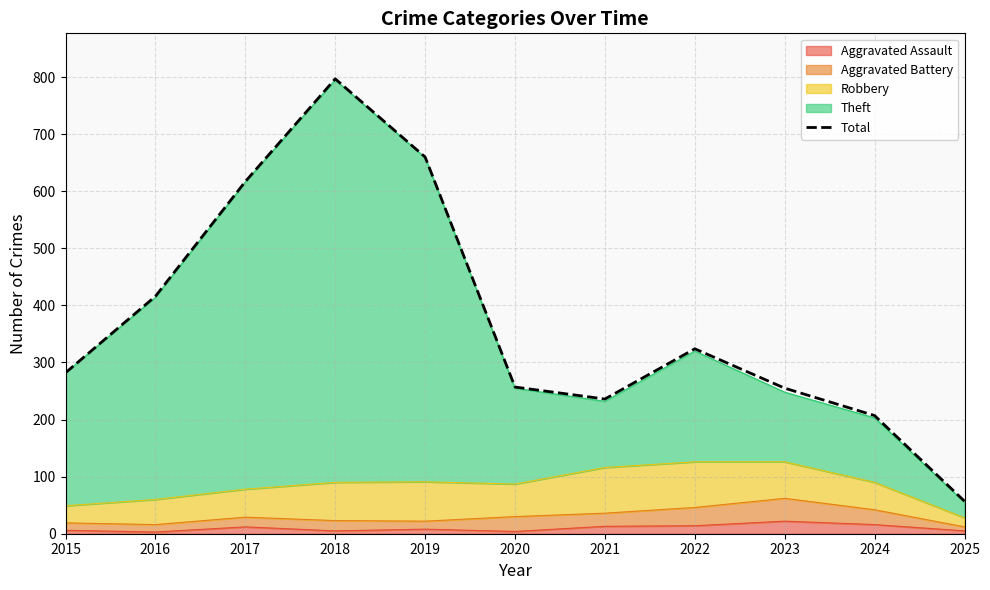

What is the change in value from 2017 to 2019?

+43